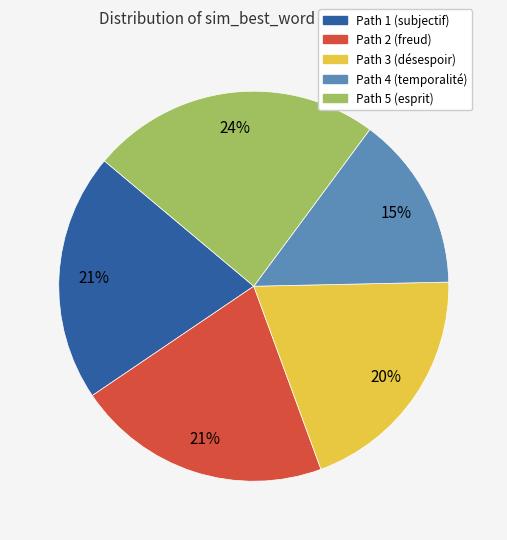

The Path 5 (esprit) slice represents 24% of the pie. True or false?

True